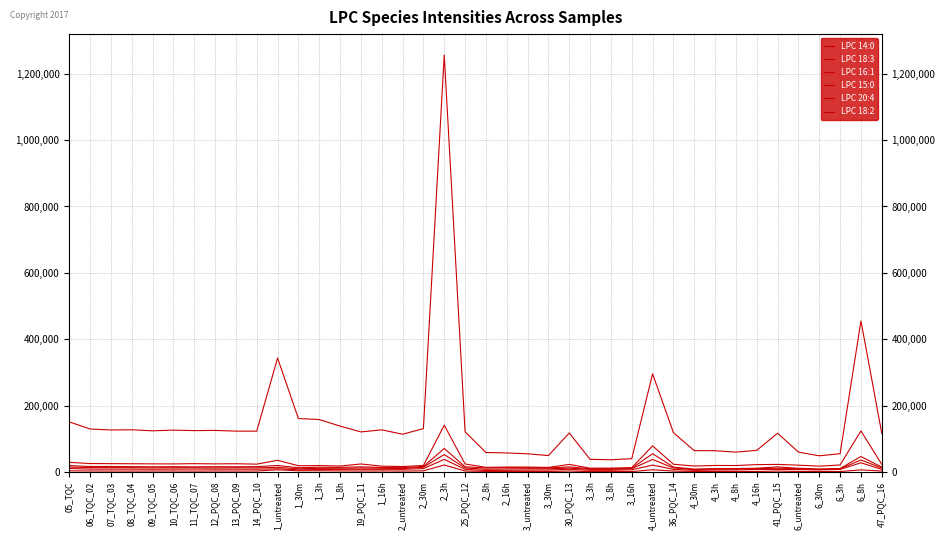

In LPC 15:0, how many points are higher than both neighbors (excluding endpoints)?

8